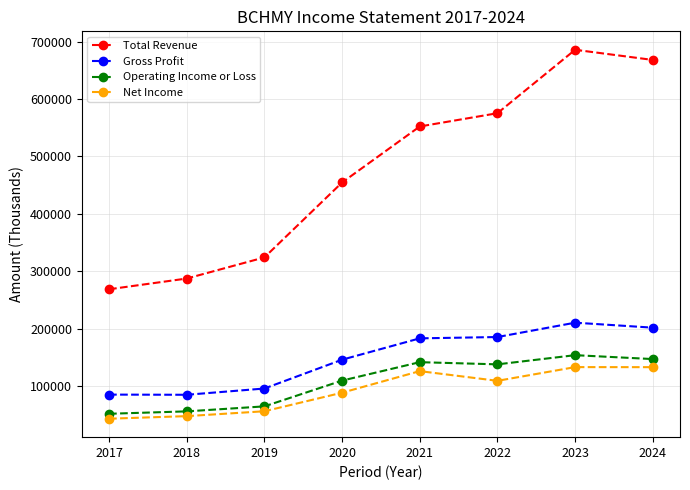

True or false: Gross Profit and Operating Income or Loss cross at least once.

False